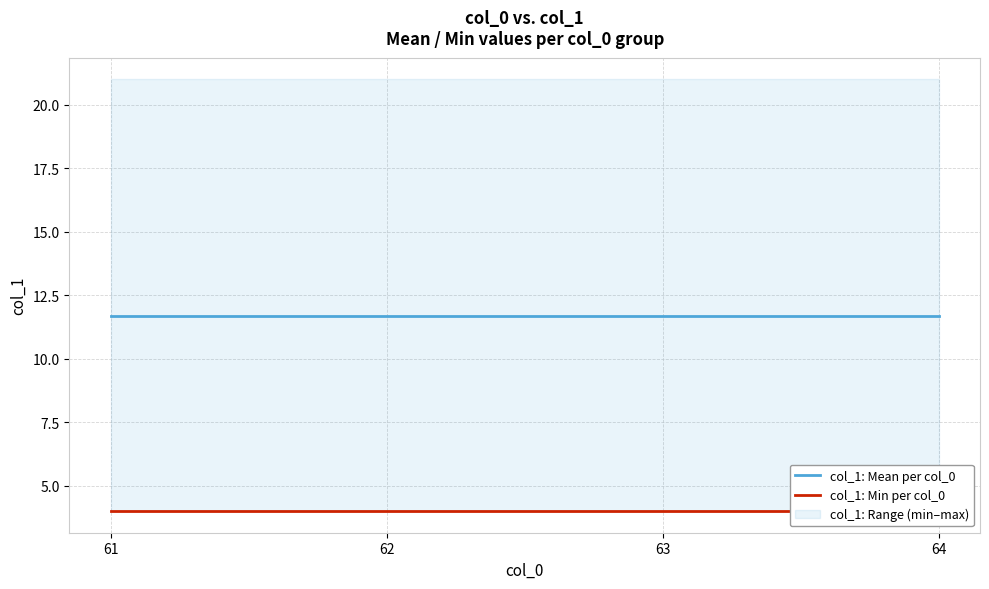

Reading left to right, transcribe all the data shown in this chart.

col_1: Mean per col_0: 61=11.7	62=11.7	63=11.7	64=11.7
col_1: Min per col_0: 61=4.0	62=4.0	63=4.0	64=4.0